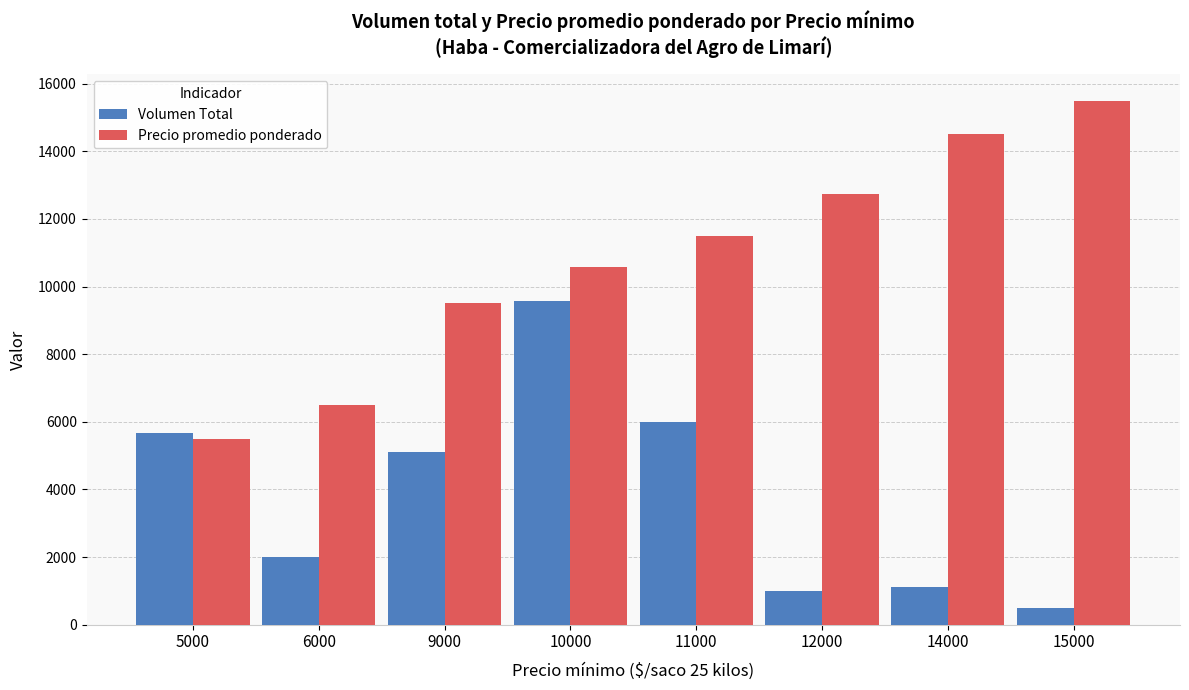

Which category has the lowest value in the Precio promedio ponderado series?

5000